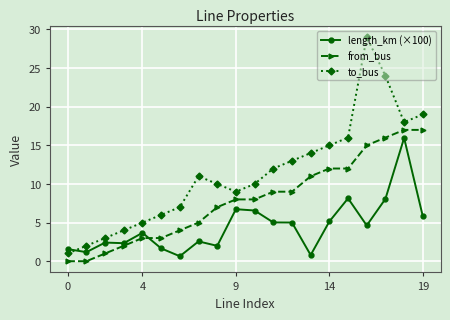

Which series has the widest spread of values?

to_bus